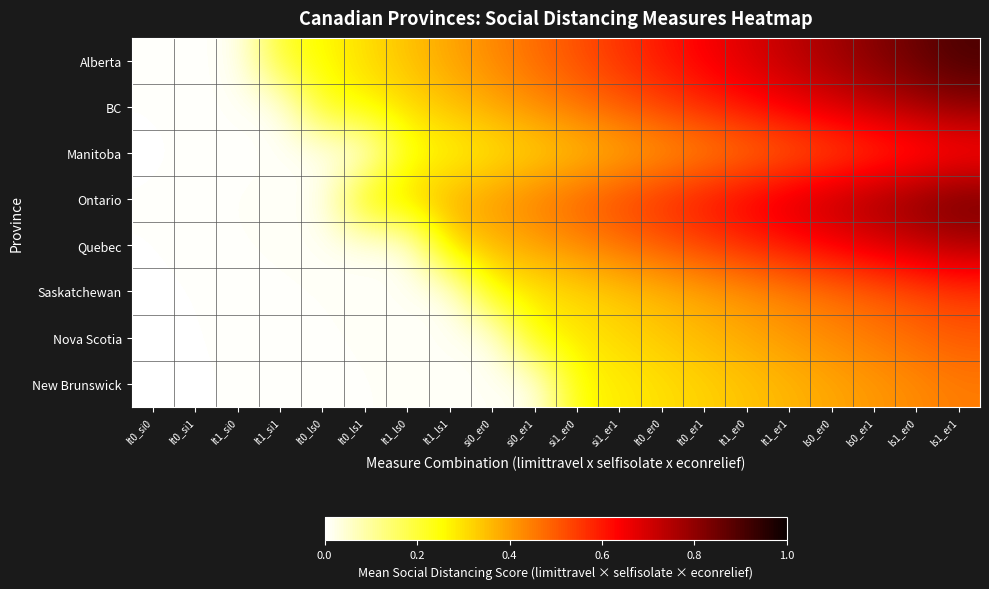

Reading right to left, extract all data points from this chart.

Alberta: ls1_er1=0.9	ls1_er0=0.9	ls0_er1=0.8	ls0_er0=0.8	lt1_er1=0.7	lt1_er0=0.7	lt0_er1=0.6	lt0_er0=0.6	si1_er1=0.6	si1_er0=0.5	si0_er1=0.5	si0_er0=0.4	lt1_ls1=0.4	lt1_ls0=0.3	lt0_ls1=0.3	lt0_ls0=0.3	lt1_si1=0.2	lt1_si0=0.0	lt0_si1=0.0	lt0_si0=0.0
BC: ls1_er1=0.8	ls1_er0=0.8	ls0_er1=0.7	ls0_er0=0.7	lt1_er1=0.6	lt1_er0=0.6	lt0_er1=0.6	lt0_er0=0.5	si1_er1=0.5	si1_er0=0.5	si0_er1=0.4	si0_er0=0.4	lt1_ls1=0.3	lt1_ls0=0.3	lt0_ls1=0.3	lt0_ls0=0.2	lt1_si1=0.0	lt1_si0=0.0	lt0_si1=0.0	lt0_si0=0.0
Manitoba: ls1_er1=0.6	ls1_er0=0.6	ls0_er1=0.5	ls0_er0=0.5	lt1_er1=0.5	lt1_er0=0.5	lt0_er1=0.4	lt0_er0=0.4	si1_er1=0.4	si1_er0=0.3	si0_er1=0.3	si0_er0=0.3	lt1_ls1=0.3	lt1_ls0=0.2	lt0_ls1=0.0	lt0_ls0=0.0	lt1_si1=0.0	lt1_si0=0.0	lt0_si1=0.0	lt0_si0=0.0
Ontario: ls1_er1=0.8	ls1_er0=0.8	ls0_er1=0.8	ls0_er0=0.7	lt1_er1=0.7	lt1_er0=0.6	lt0_er1=0.6	lt0_er0=0.6	si1_er1=0.5	si1_er0=0.5	si0_er1=0.4	si0_er0=0.4	lt1_ls1=0.4	lt1_ls0=0.3	lt0_ls1=0.3	lt0_ls0=0.0	lt1_si1=0.0	lt1_si0=0.0	lt0_si1=0.0	lt0_si0=0.0
Quebec: ls1_er1=0.8	ls1_er0=0.7	ls0_er1=0.7	ls0_er0=0.6	lt1_er1=0.6	lt1_er0=0.6	lt0_er1=0.5	lt0_er0=0.5	si1_er1=0.5	si1_er0=0.4	si0_er1=0.4	si0_er0=0.4	lt1_ls1=0.3	lt1_ls0=0.0	lt0_ls1=0.0	lt0_ls0=0.0	lt1_si1=0.0	lt1_si0=0.0	lt0_si1=0.0	lt0_si0=0.0
Saskatchewan: ls1_er1=0.6	ls1_er0=0.5	ls0_er1=0.5	ls0_er0=0.5	lt1_er1=0.4	lt1_er0=0.4	lt0_er1=0.4	lt0_er0=0.4	si1_er1=0.3	si1_er0=0.3	si0_er1=0.3	si0_er0=0.3	lt1_ls1=0.0	lt1_ls0=0.0	lt0_ls1=0.0	lt0_ls0=0.0	lt1_si1=0.0	lt1_si0=0.0	lt0_si1=0.0	lt0_si0=0.0
Nova Scotia: ls1_er1=0.5	ls1_er0=0.5	ls0_er1=0.5	ls0_er0=0.4	lt1_er1=0.4	lt1_er0=0.4	lt0_er1=0.4	lt0_er0=0.3	si1_er1=0.3	si1_er0=0.3	si0_er1=0.3	si0_er0=0.0	lt1_ls1=0.0	lt1_ls0=0.0	lt0_ls1=0.0	lt0_ls0=0.0	lt1_si1=0.0	lt1_si0=0.0	lt0_si1=0.0	lt0_si0=0.0
New Brunswick: ls1_er1=0.5	ls1_er0=0.4	ls0_er1=0.4	ls0_er0=0.4	lt1_er1=0.4	lt1_er0=0.3	lt0_er1=0.3	lt0_er0=0.3	si1_er1=0.3	si1_er0=0.3	si0_er1=0.0	si0_er0=0.0	lt1_ls1=0.0	lt1_ls0=0.0	lt0_ls1=0.0	lt0_ls0=0.0	lt1_si1=0.0	lt1_si0=0.0	lt0_si1=0.0	lt0_si0=0.0